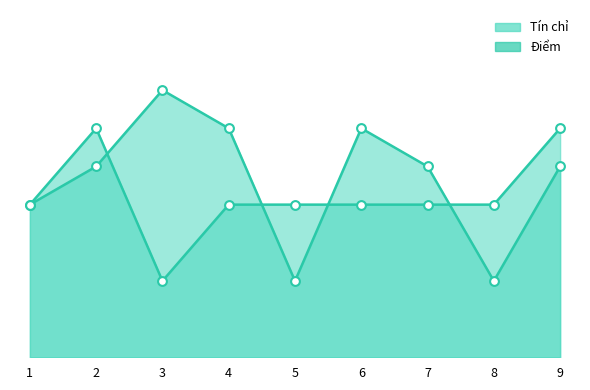

What are all the series names shown in the legend?

Tín chỉ, Điểm